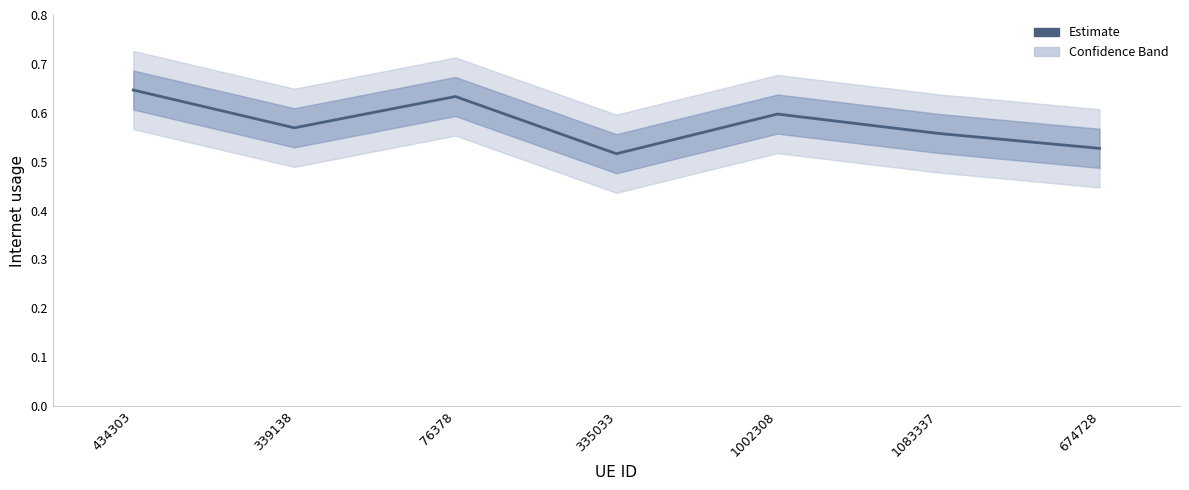

Rank the categories by value from highest to lowest.

434303, 76378, 1002308, 339138, 1083337, 674728, 335033